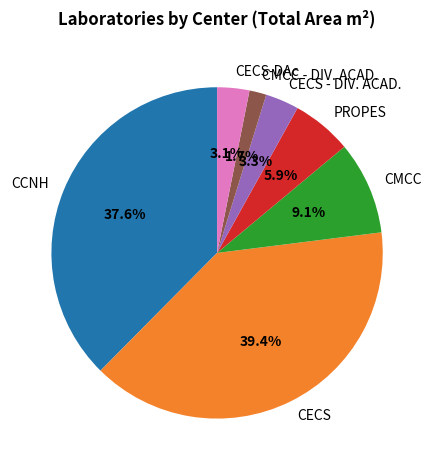

How many segments does this pie chart have?

7